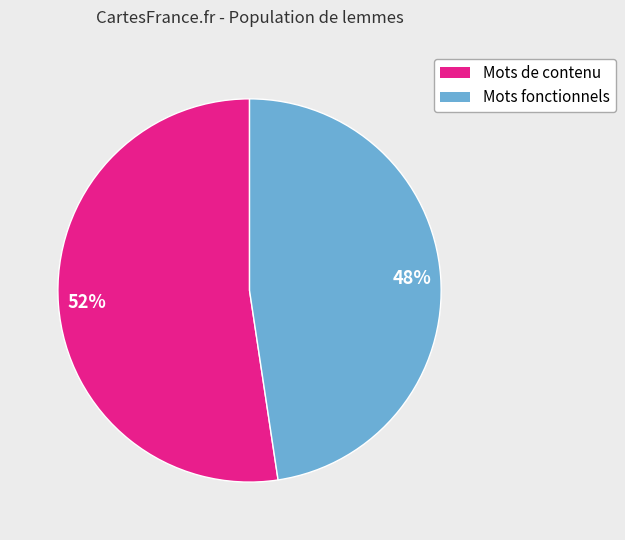

Which slice is the largest?

Mots de contenu